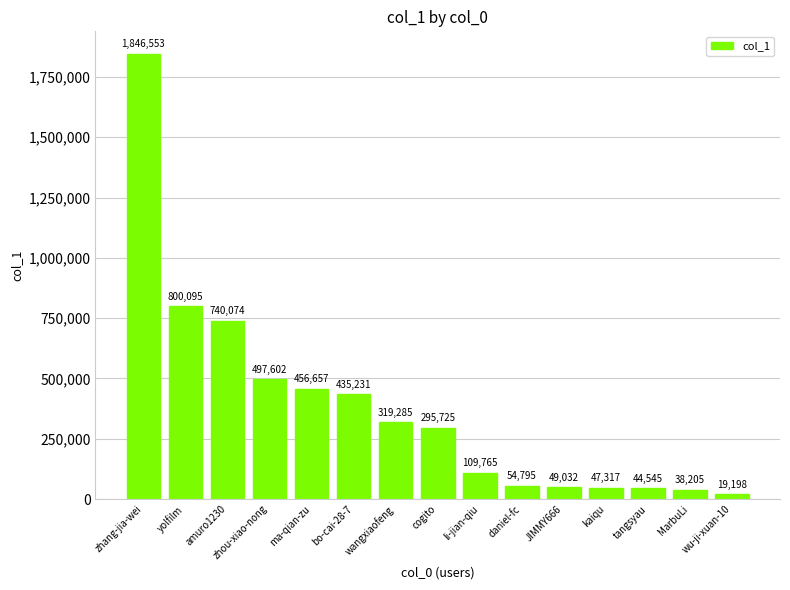

List the labels in order of value, largest first.

zhang-jia-wei, yolfilm, amuro1230, zhou-xiao-nong, ma-qian-zu, bo-cai-28-7, wangxiaofeng, cogito, li-jian-qiu, daniel-fc, JIMMY666, kaiqu, tangsyau, MarbuLi, wu-ji-xuan-10